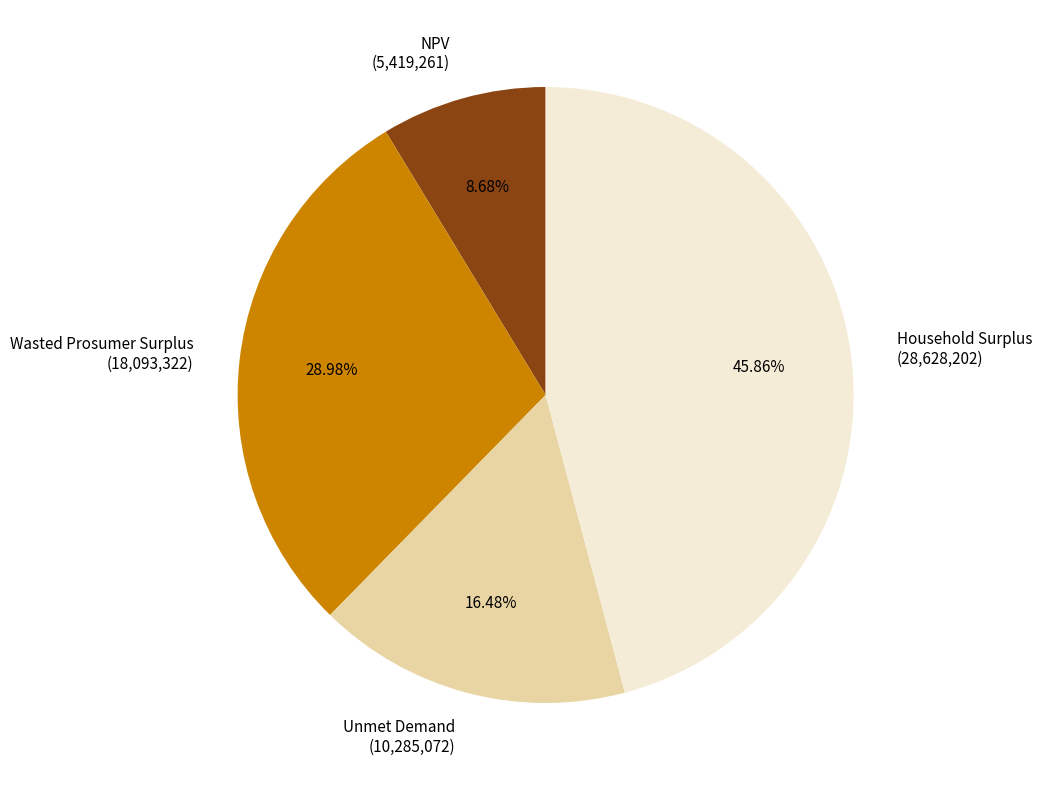

Which slice is the largest?

Household Surplus